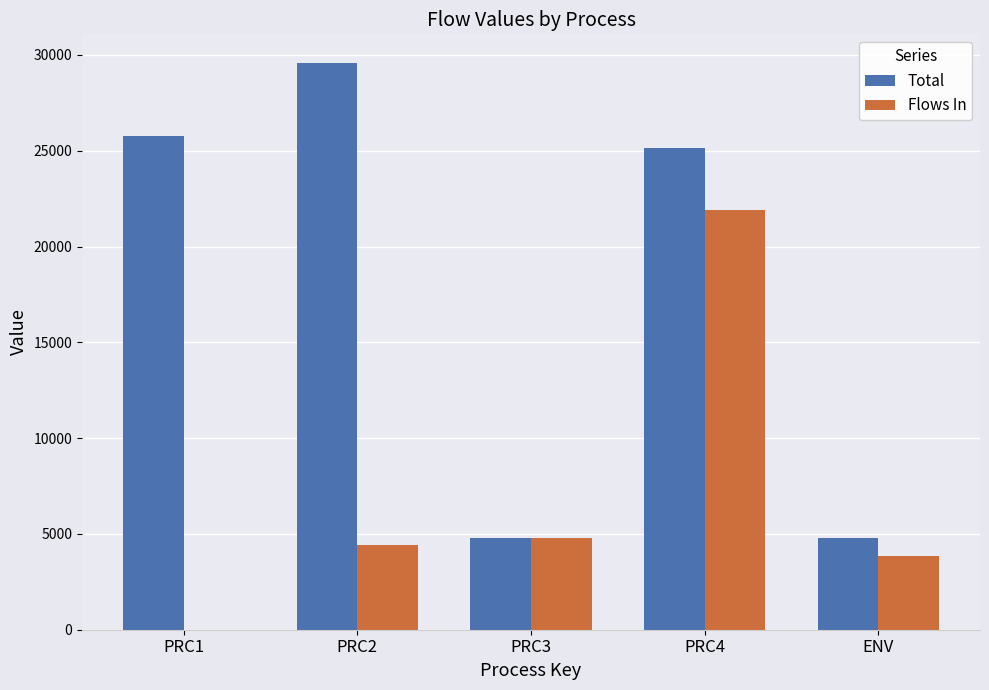

How many values in Flows In are above zero?

4